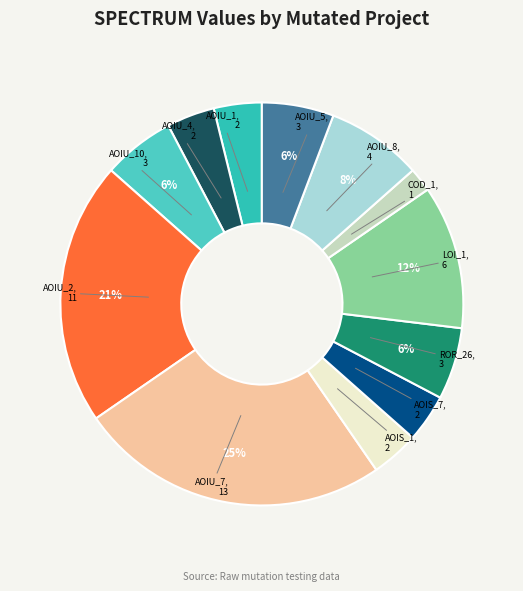

Is there a majority slice in this chart?

No